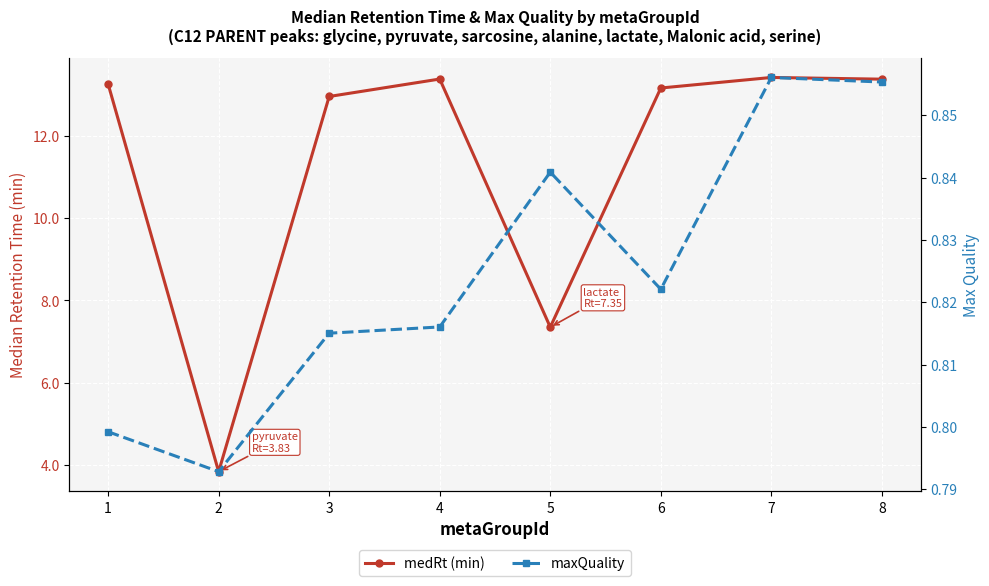

In medRt (min), how many points are lower than both neighbors (excluding endpoints)?

2